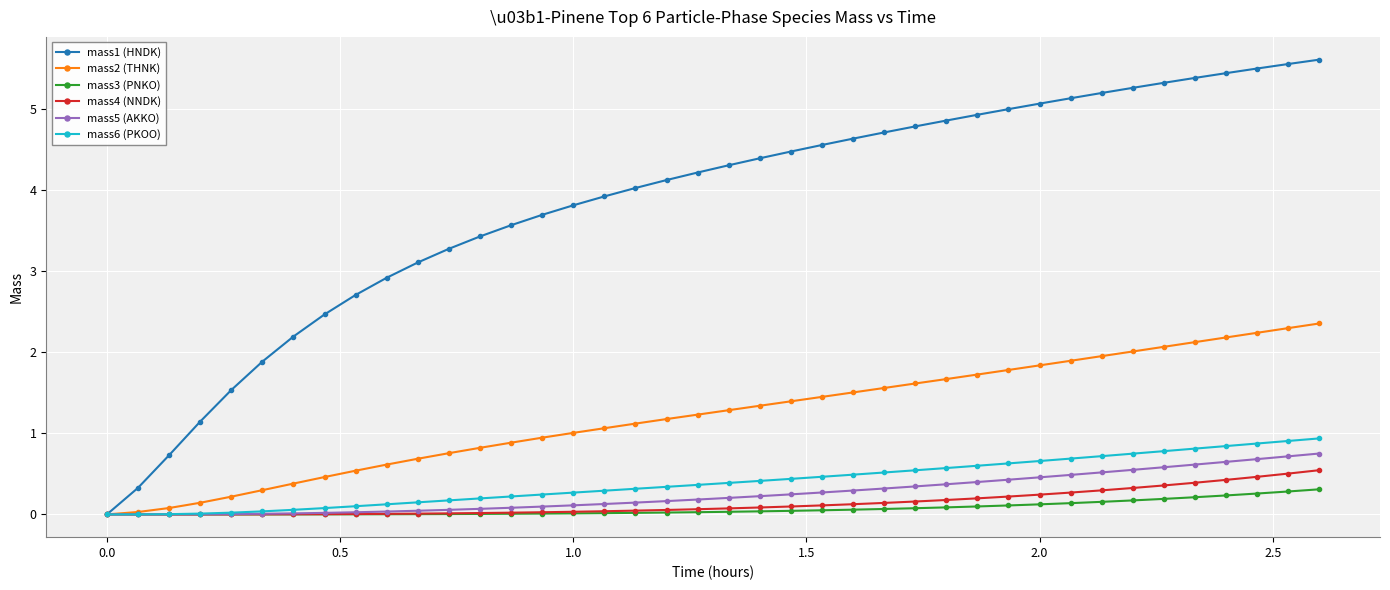

What is the value of the mass4 (NNDK) point at the 38th from the left?

0.5